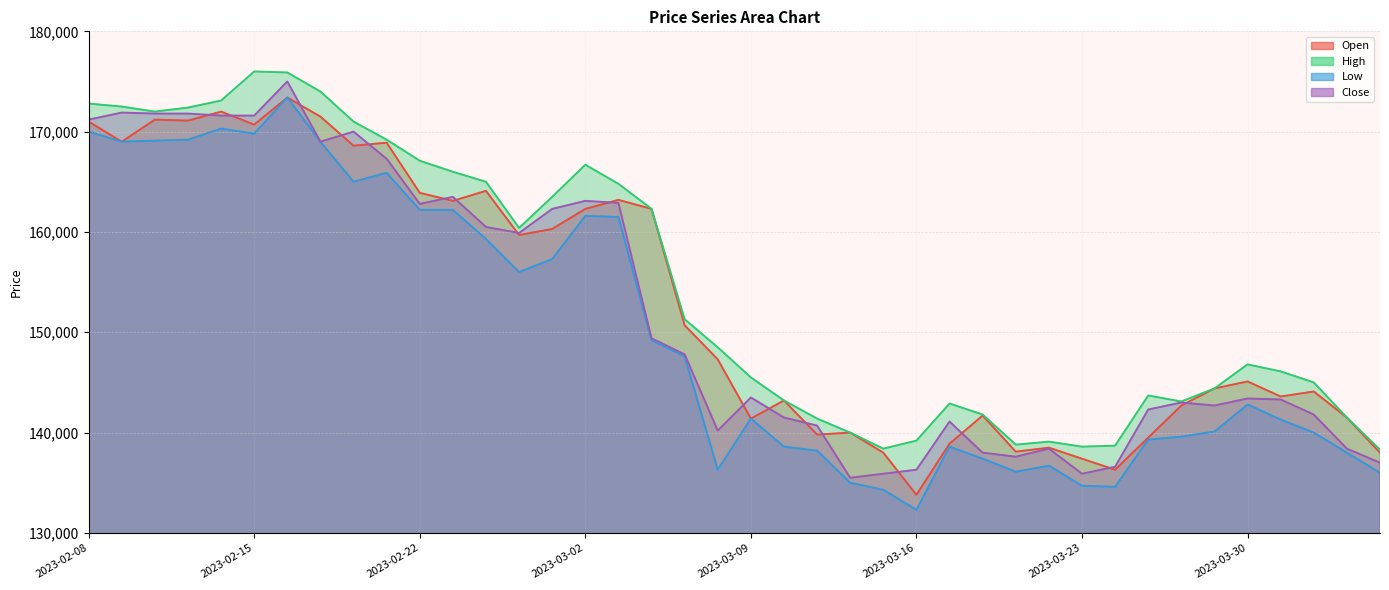

True or false: Close has a value of 163500 at 2023-02-23.

True